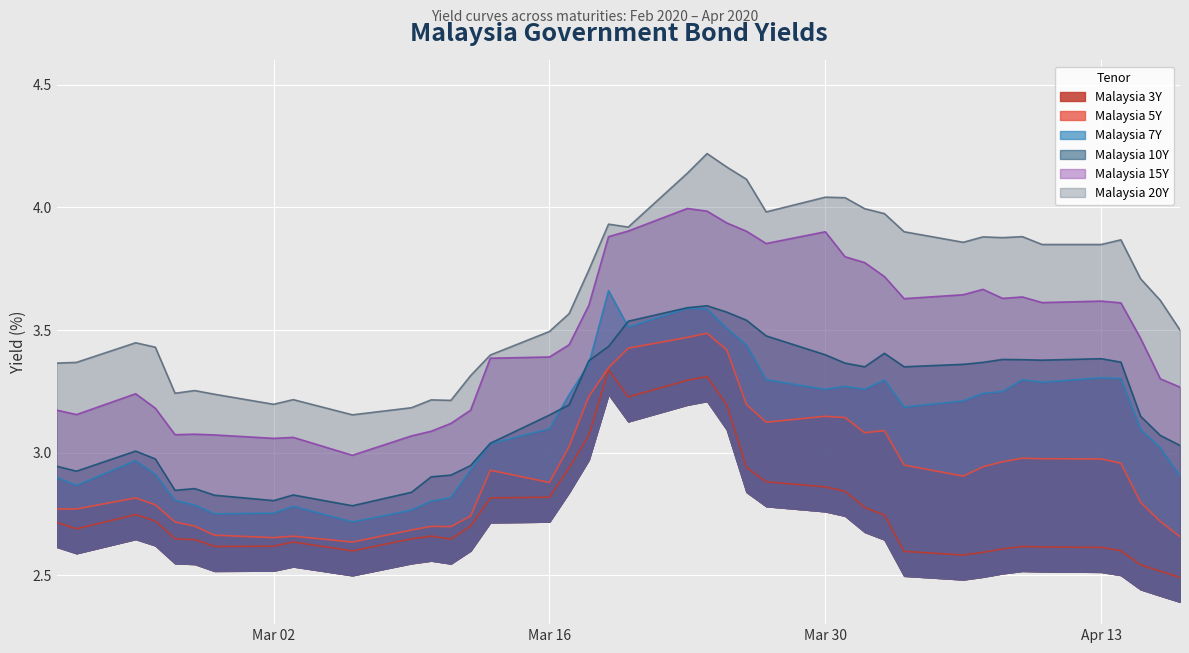

What is the maximum value for Malaysia 5Y?

3.5